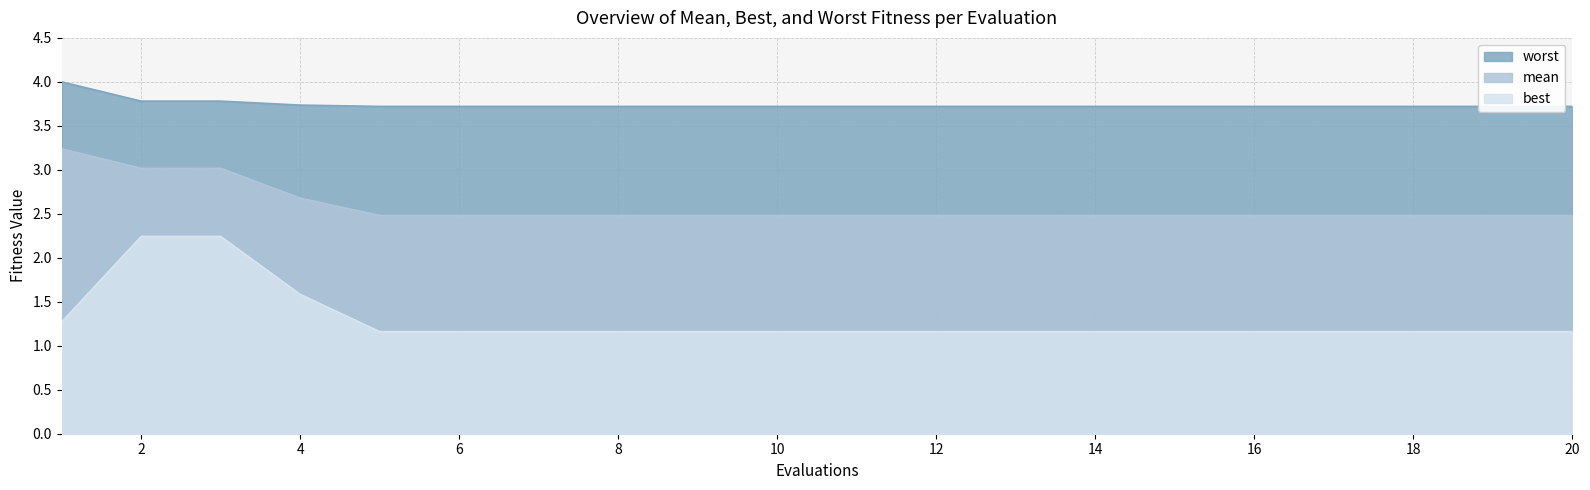

At which label is best closest to 1?

5